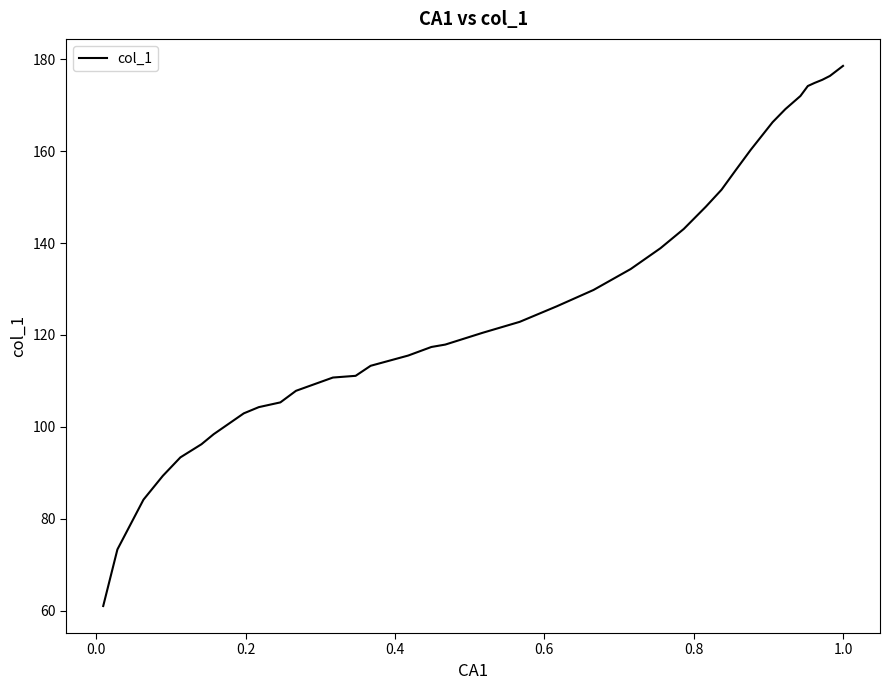

What is the maximum value shown in the chart?

178.6